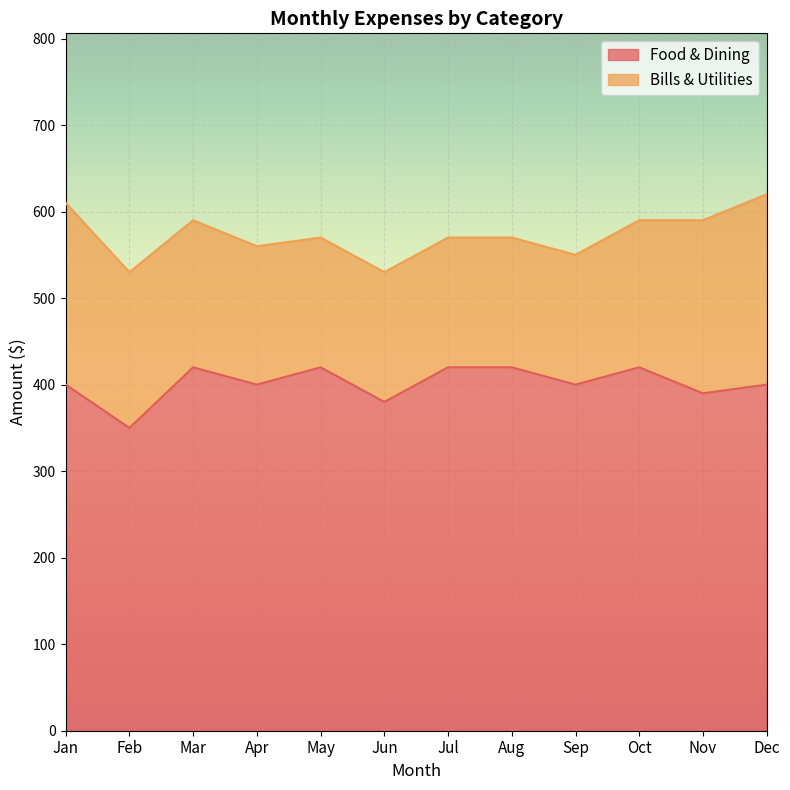

What is the difference between the values at Aug and Sep?

20